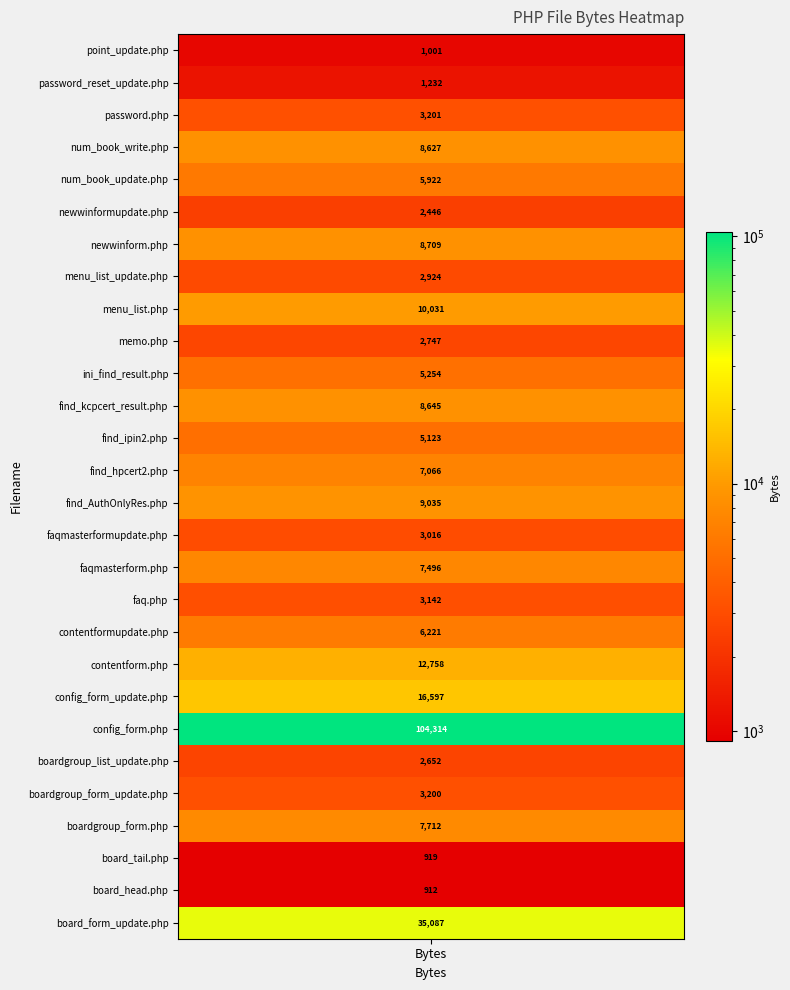

Reading right to left, list all the values displayed in this chart.

board_form_update.php=35087	board_head.php=912	board_tail.php=919	boardgroup_form.php=7712	boardgroup_form_update.php=3200	boardgroup_list_update.php=2652	config_form.php=104314	config_form_update.php=16597	contentform.php=12758	contentformupdate.php=6221	faq.php=3142	faqmasterform.php=7496	faqmasterformupdate.php=3016	find_AuthOnlyRes.php=9035	find_hpcert2.php=7066	find_ipin2.php=5123	find_kcpcert_result.php=8645	ini_find_result.php=5254	memo.php=2747	menu_list.php=10031	menu_list_update.php=2924	newwinform.php=8709	newwinformupdate.php=2446	num_book_update.php=5922	num_book_write.php=8627	password.php=3201	password_reset_update.php=1232	point_update.php=1001